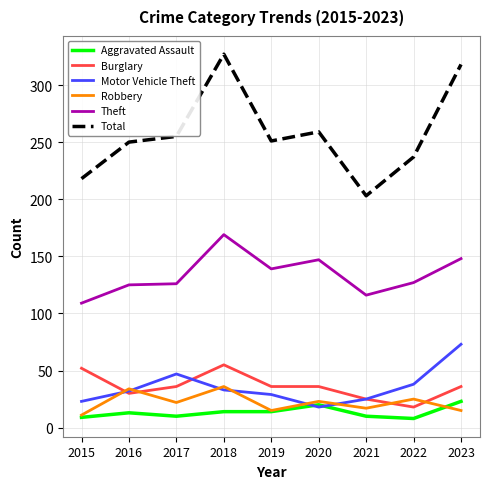

Which series has the largest range (max minus min)?

Total